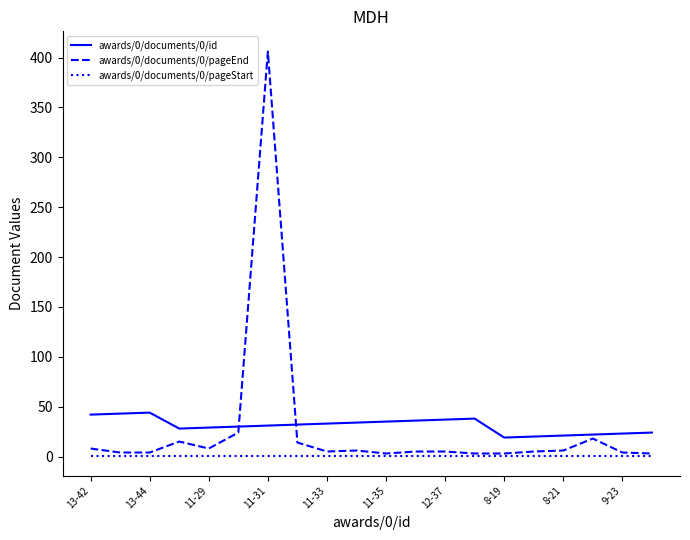

How many lines are shown in the chart?

3